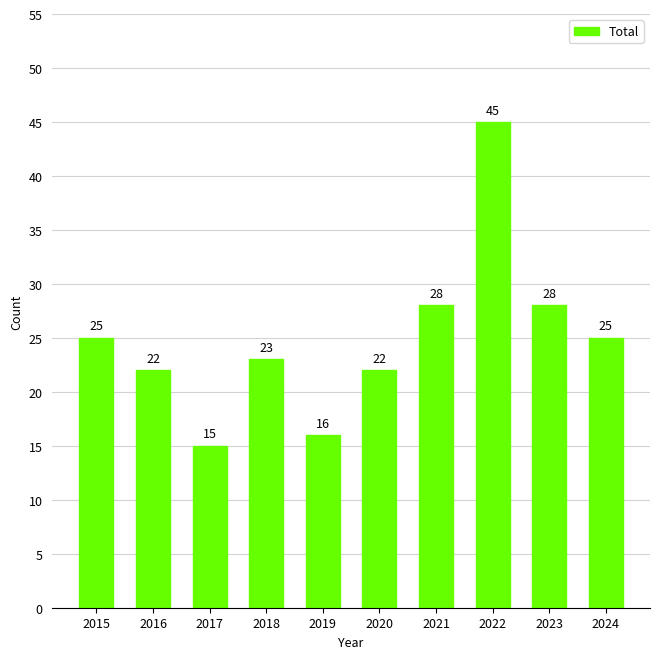

Between 2020 and 2023, which is larger?

2023